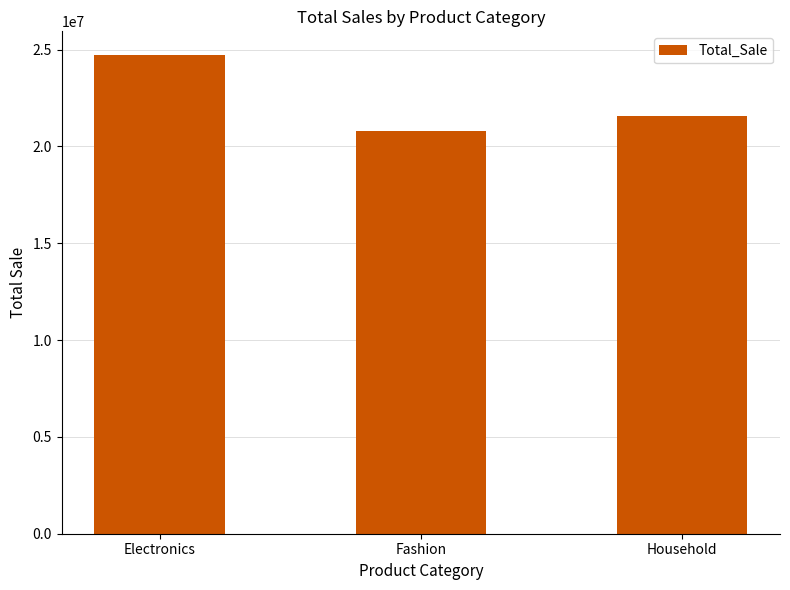

What is the approximate value at Fashion, to the nearest 50?

20777750